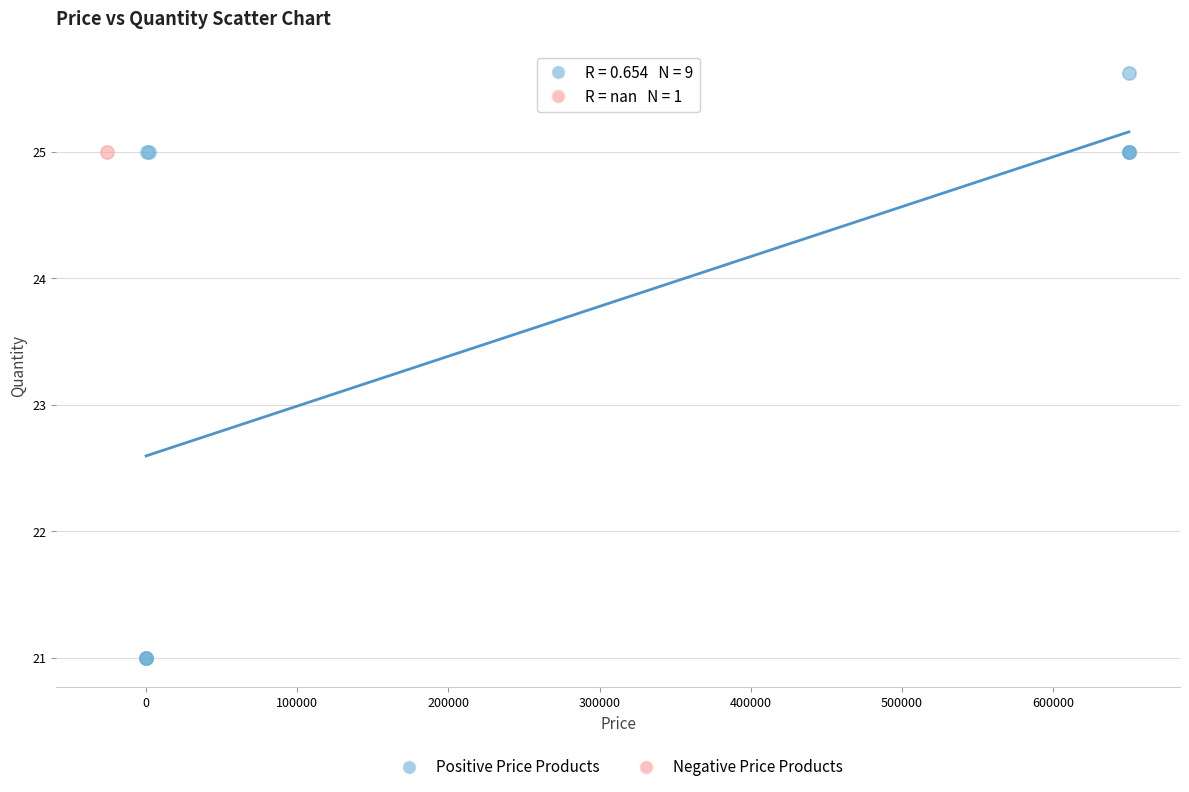

What are all the series names shown in the legend?

Positive Price Products, Negative Price Products